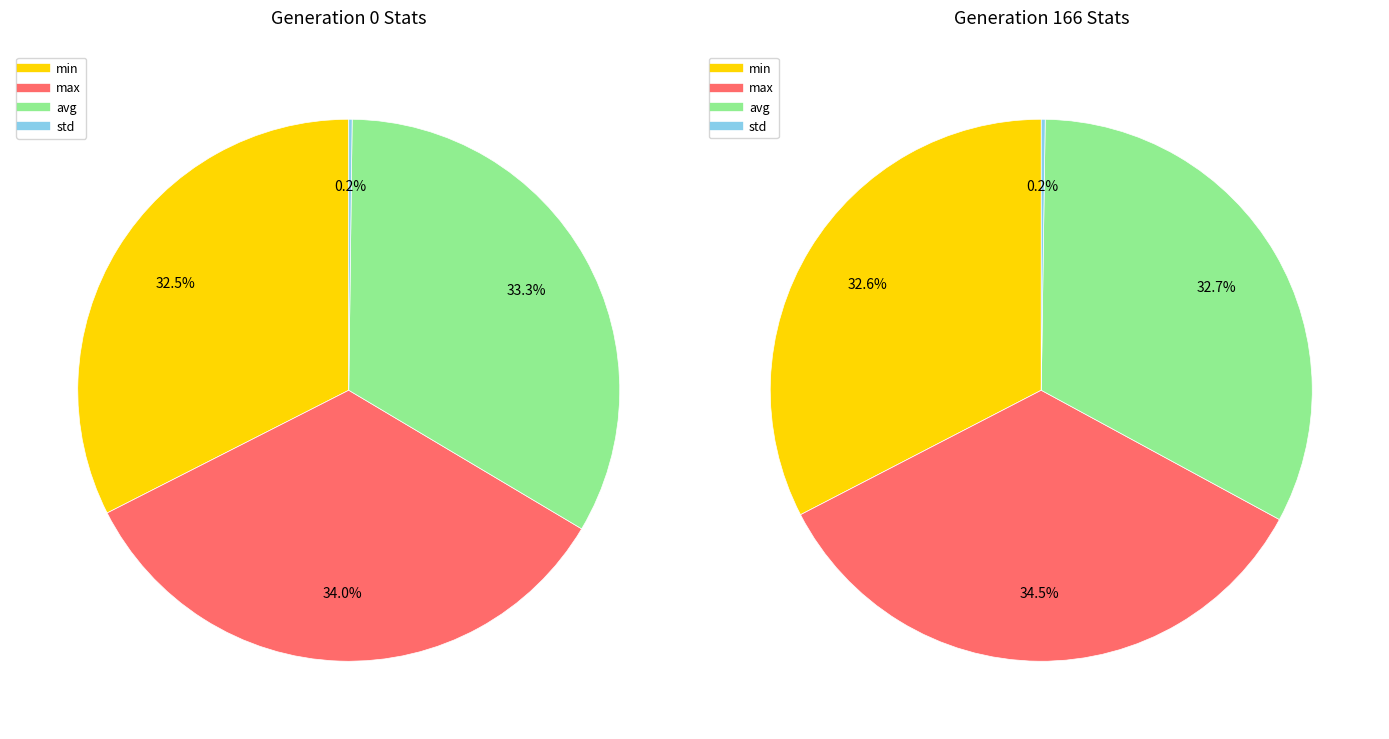

The avg slice represents 33% of the pie. True or false?

True